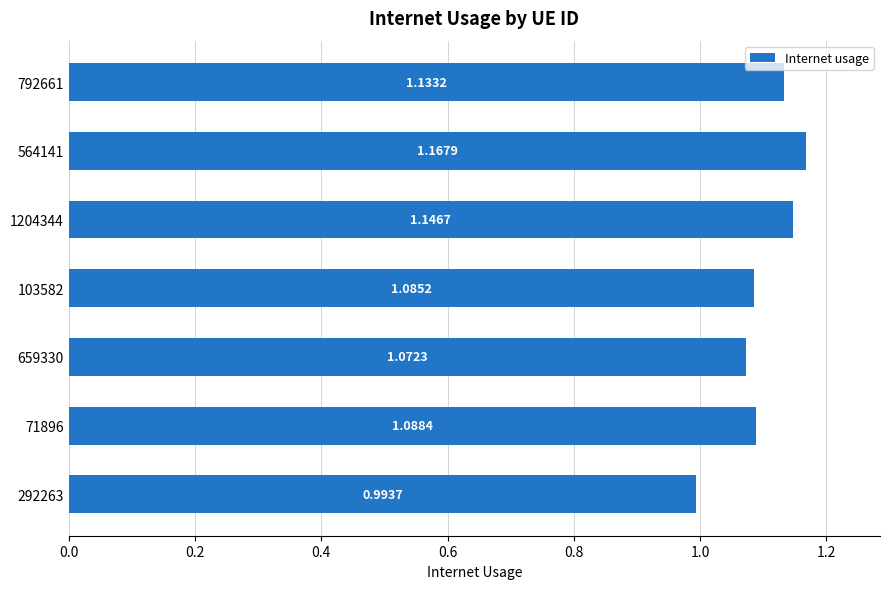

Rank the categories by value from highest to lowest.

564141, 1204344, 792661, 71896, 103582, 659330, 292263